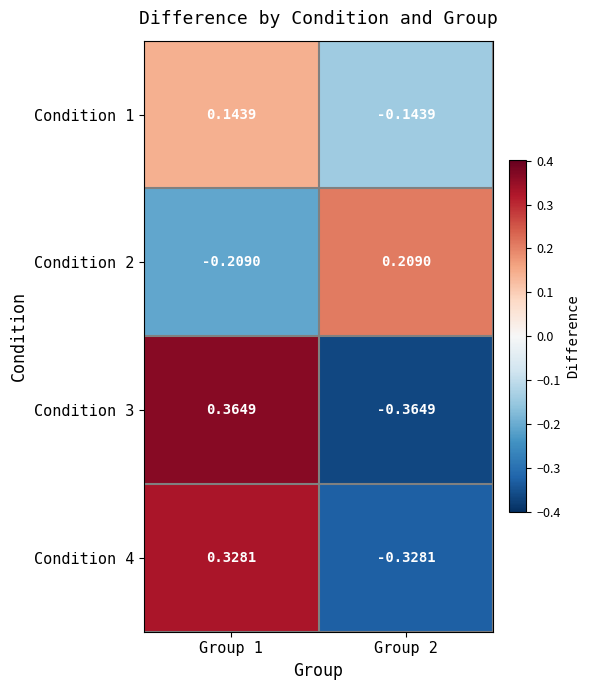

Is the value of Condition 3 at Group 1 greater than the value of Condition 4 at Group 2?

Yes